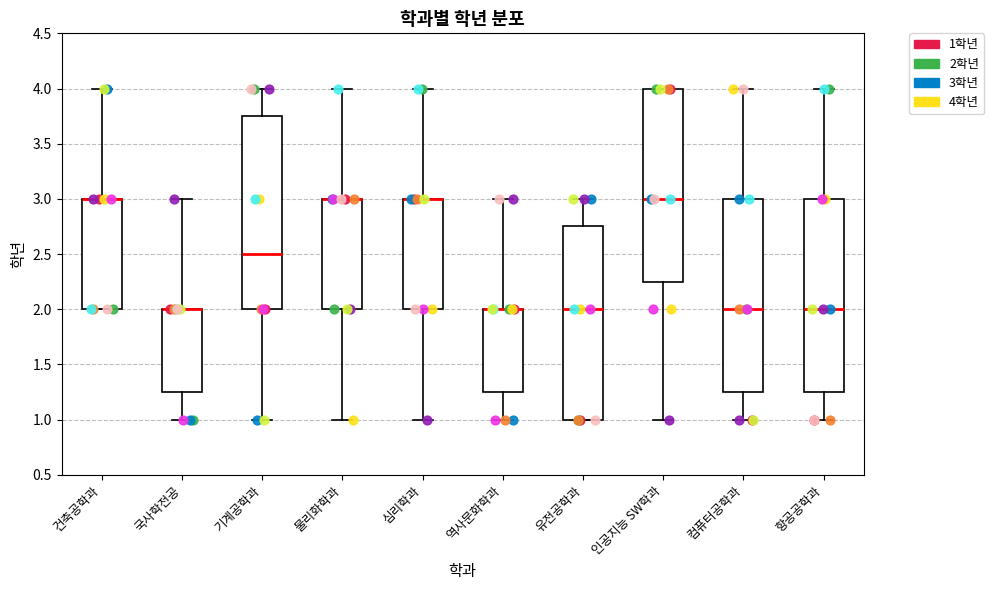

Reading left to right, read every box against the y-axis: the position of its median line, the range the box covers, and the ends of its whiskers. The values are not printed on the chart, so give them approximately, as read against the axis.

건축공학과: median 3.00 (drawn on the box's upper edge), box 2.00 to 3.00, whiskers 2.00 to 4.00
국사학전공: median 2.00 (drawn on the box's upper edge), box 1.25 to 2.00, whiskers 1.00 to 3.00
기계공학과: median 2.50, box 2.00 to 3.75, whiskers 1.00 to 4.00
물리화학과: median 3.00 (drawn on the box's upper edge), box 2.00 to 3.00, whiskers 1.00 to 4.00
심리학과: median 3.00 (drawn on the box's upper edge), box 2.00 to 3.00, whiskers 1.00 to 4.00
역사문화학과: median 2.00 (drawn on the box's upper edge), box 1.25 to 2.00, whiskers 1.00 to 3.00
유전공학과: median 2.00, box 1.00 to 2.75, whiskers 1.00 to 3.00
인공지능 SW학과: median 3.00, box 2.25 to 4.00, whiskers 1.00 to 4.00
컴퓨터공학과: median 2.00, box 1.25 to 3.00, whiskers 1.00 to 4.00
항공공학과: median 2.00, box 1.25 to 3.00, whiskers 1.00 to 4.00